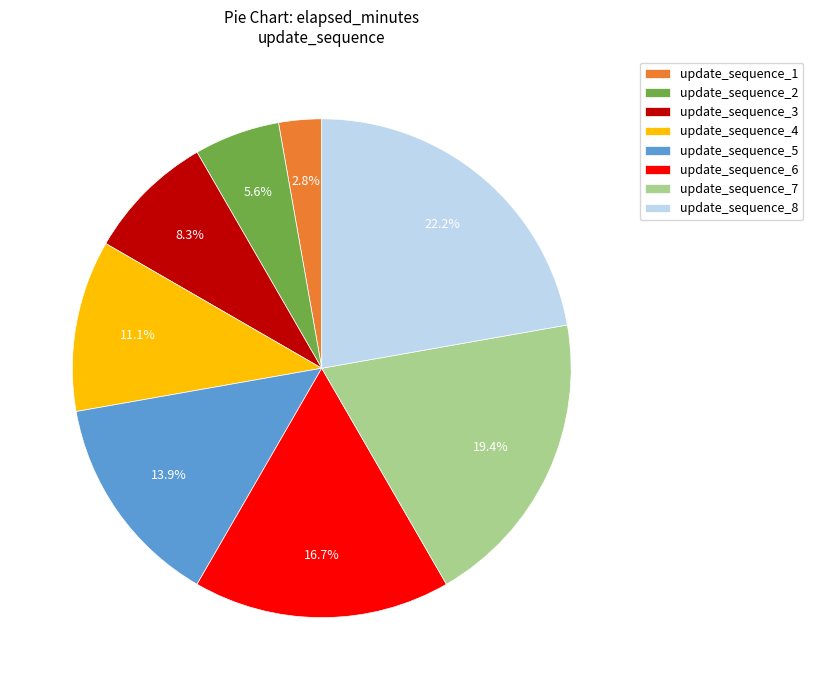

To the nearest percent, what portion does update_sequence_2 represent?

6%